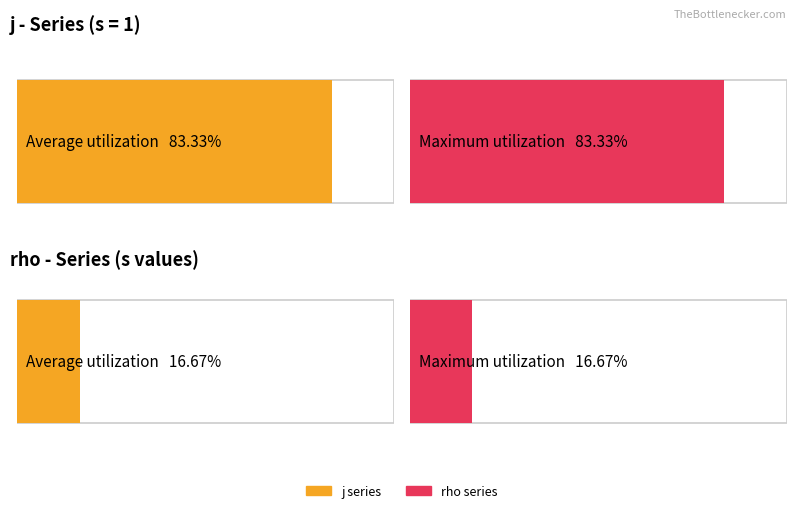

Which series has the widest spread of values?

j